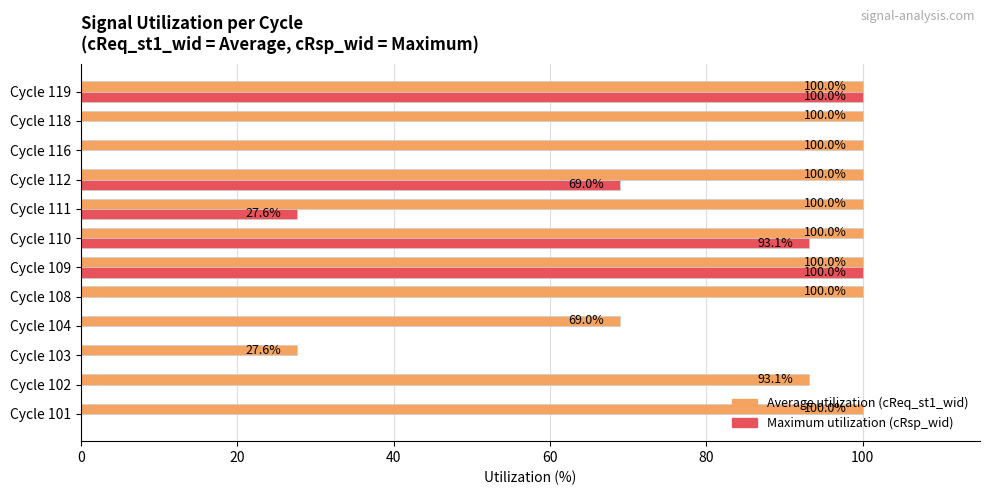

What is the approximate value of Maximum utilization (cRsp_wid) at Cycle 109?

100.0